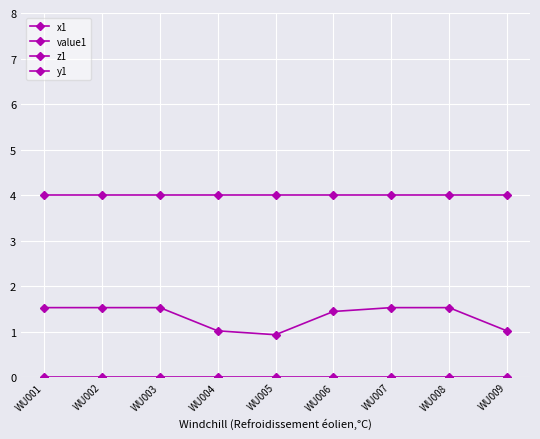

True or false: z1 and x1 cross at least once.

False